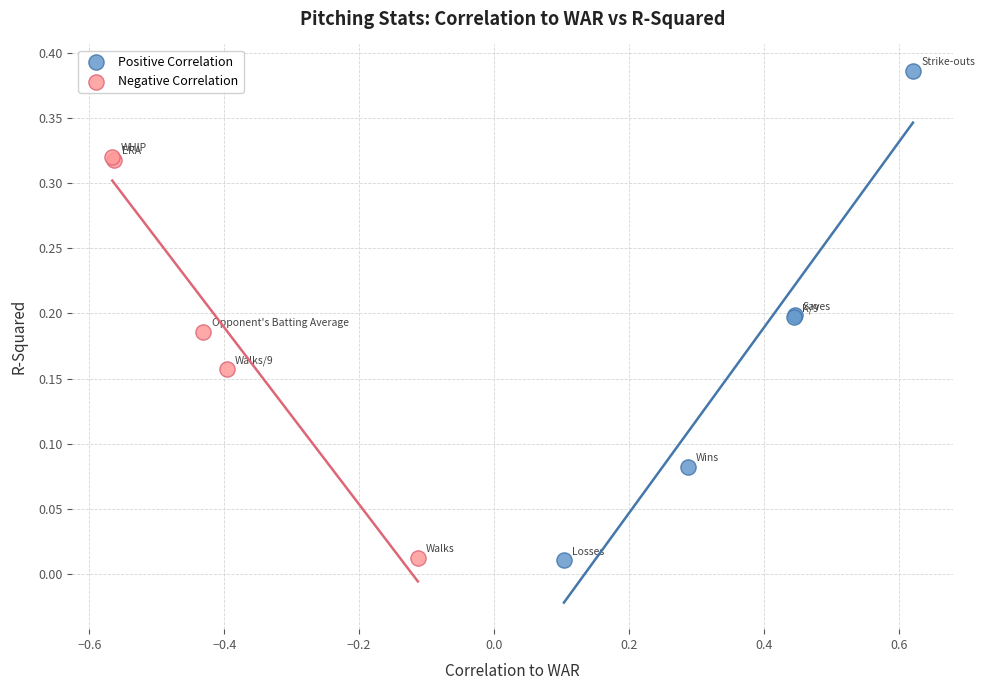

Which series reaches the maximum Y coordinate?

Positive Correlation